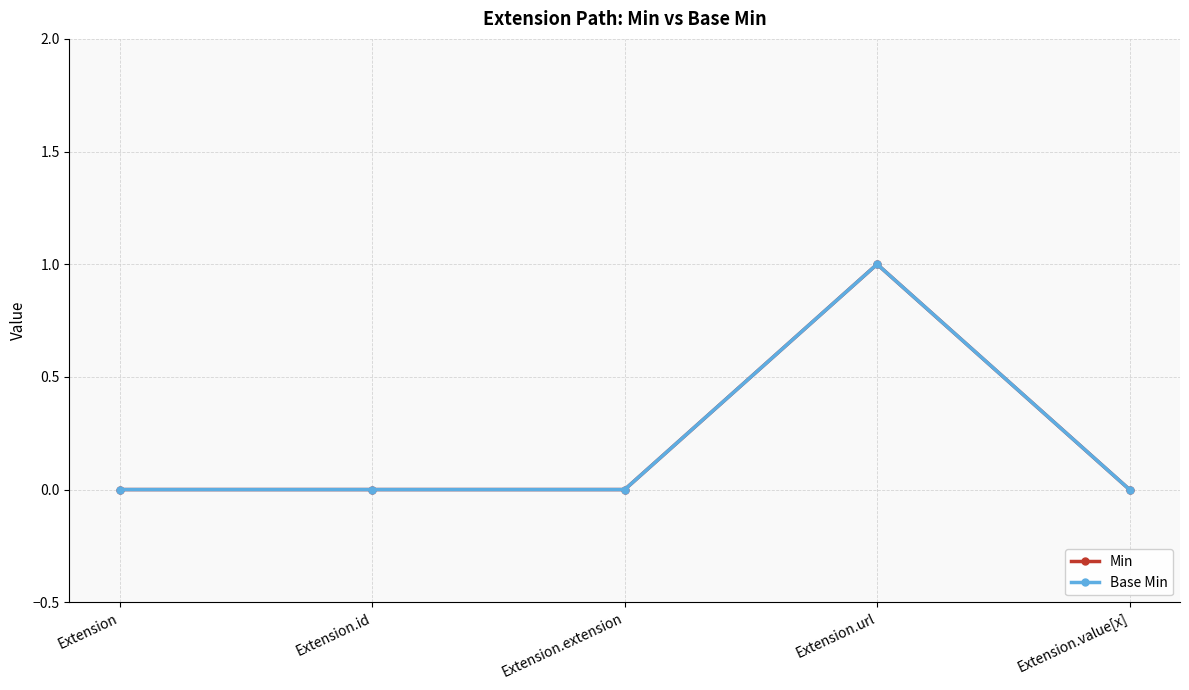

The value of Min at Extension is 0. True or false?

True